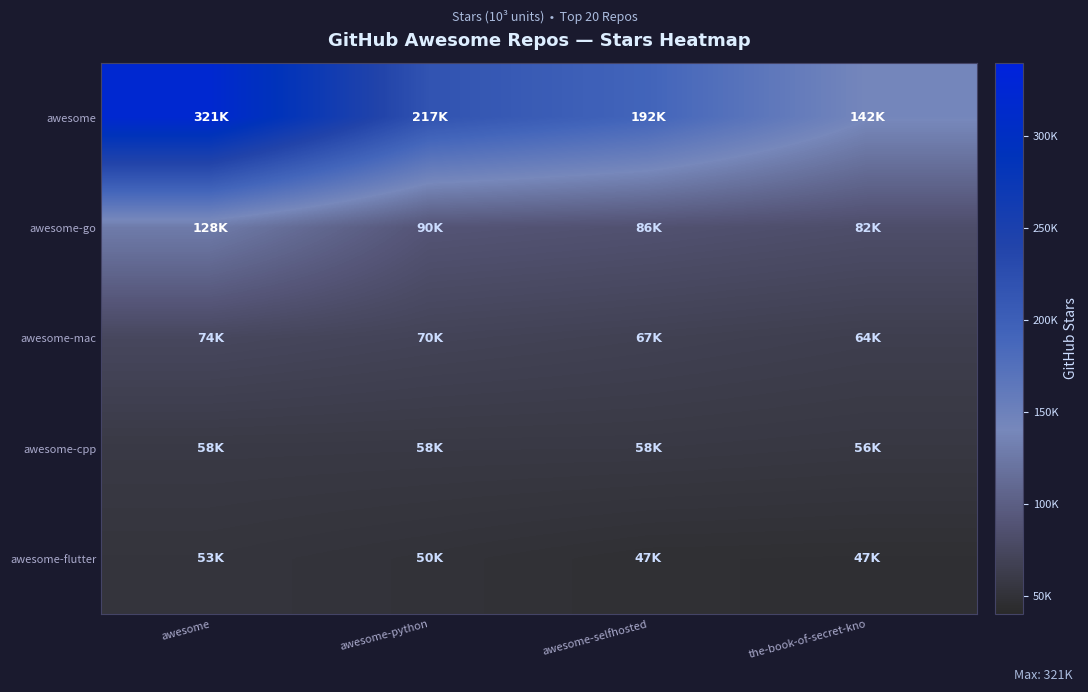

Which has a higher value, awesome-selfhosted or awesome?

awesome